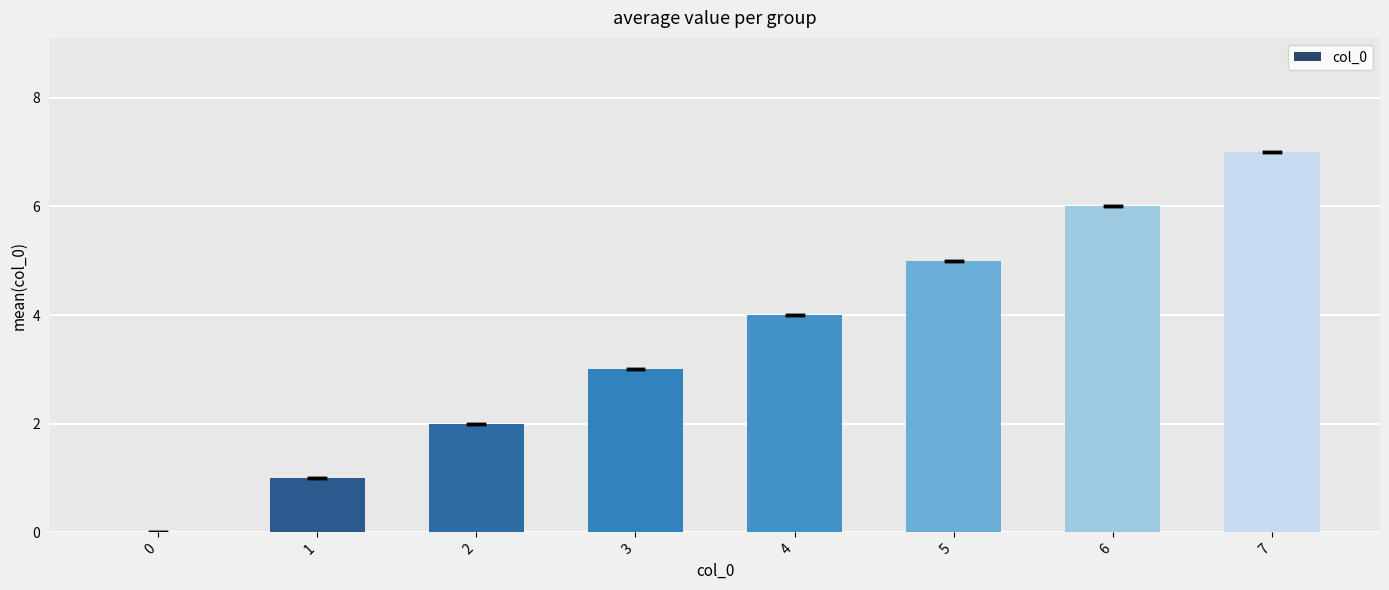

What is the change in value from 1 to 3?

+2